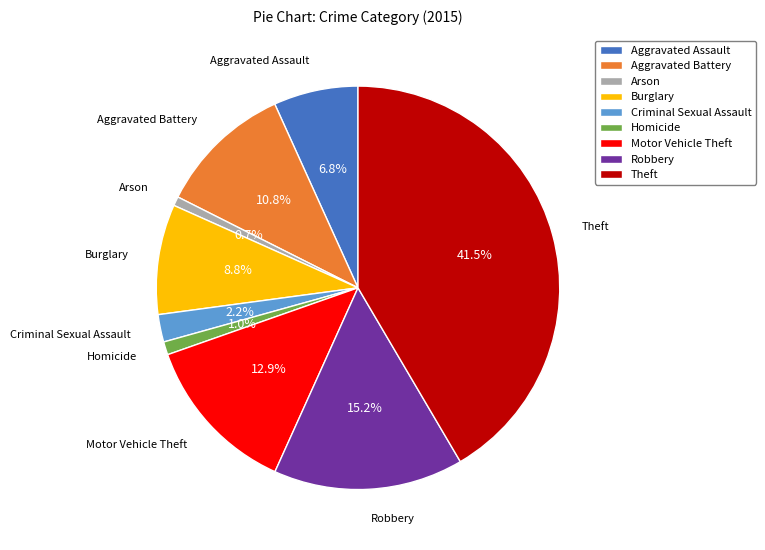

How many slices are in this pie chart?

9